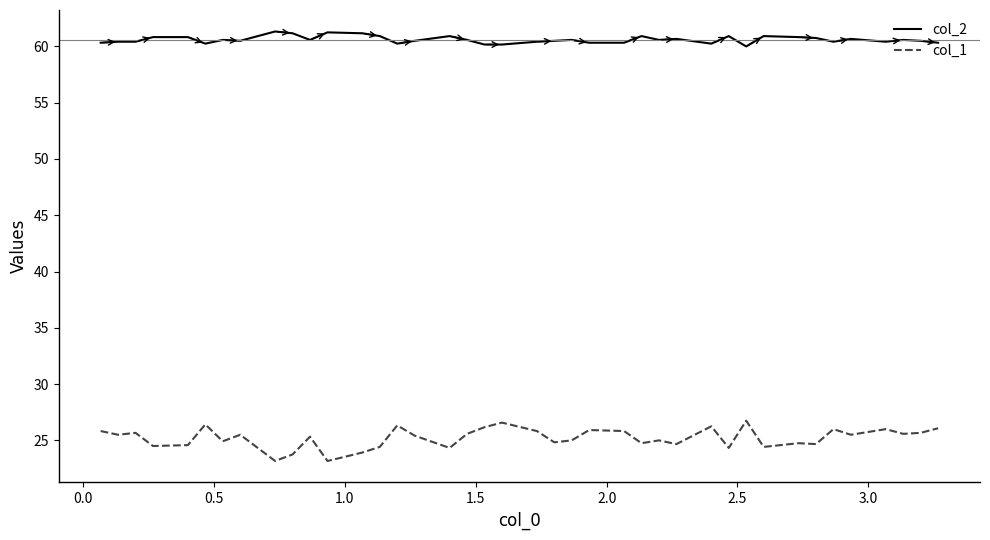

At how many categories does at least one series exceed 29?

40